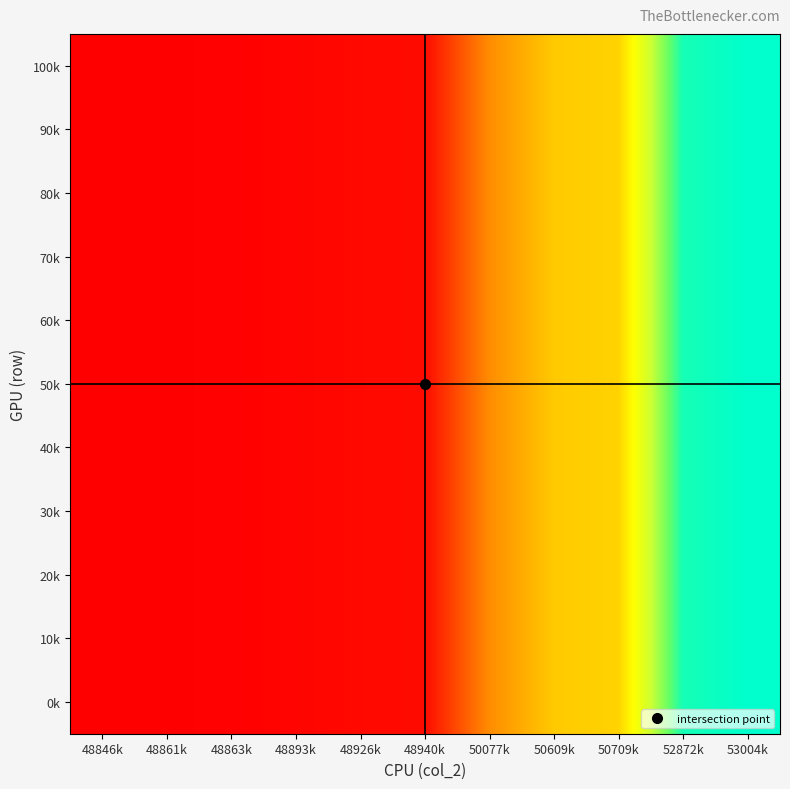

Reading left to right, transcribe all the data shown in this chart.

0k: 48846k=8478.7	48861k=8481.3	48863k=8481.8	48893k=8487.0	48926k=8492.7	48940k=8495.0	50077k=8692.4	50609k=8784.8	50709k=8802.2	52872k=9177.5	53004k=9200.5
10k: 48846k=8478.7	48861k=8481.3	48863k=8481.8	48893k=8487.0	48926k=8492.7	48940k=8495.0	50077k=8692.4	50609k=8784.8	50709k=8802.2	52872k=9177.5	53004k=9200.5
20k: 48846k=8478.7	48861k=8481.3	48863k=8481.8	48893k=8487.0	48926k=8492.7	48940k=8495.0	50077k=8692.4	50609k=8784.8	50709k=8802.2	52872k=9177.5	53004k=9200.5
30k: 48846k=8478.7	48861k=8481.3	48863k=8481.8	48893k=8487.0	48926k=8492.7	48940k=8495.0	50077k=8692.4	50609k=8784.8	50709k=8802.2	52872k=9177.5	53004k=9200.5
40k: 48846k=8478.7	48861k=8481.3	48863k=8481.8	48893k=8487.0	48926k=8492.7	48940k=8495.0	50077k=8692.4	50609k=8784.8	50709k=8802.2	52872k=9177.5	53004k=9200.5
50k: 48846k=8478.7	48861k=8481.3	48863k=8481.8	48893k=8487.0	48926k=8492.7	48940k=8495.0	50077k=8692.4	50609k=8784.8	50709k=8802.2	52872k=9177.5	53004k=9200.5
60k: 48846k=8478.7	48861k=8481.3	48863k=8481.8	48893k=8487.0	48926k=8492.7	48940k=8495.0	50077k=8692.4	50609k=8784.8	50709k=8802.2	52872k=9177.5	53004k=9200.5
70k: 48846k=8478.7	48861k=8481.3	48863k=8481.8	48893k=8487.0	48926k=8492.7	48940k=8495.0	50077k=8692.4	50609k=8784.8	50709k=8802.2	52872k=9177.5	53004k=9200.5
80k: 48846k=8478.7	48861k=8481.3	48863k=8481.8	48893k=8487.0	48926k=8492.7	48940k=8495.0	50077k=8692.4	50609k=8784.8	50709k=8802.2	52872k=9177.5	53004k=9200.5
90k: 48846k=8478.7	48861k=8481.3	48863k=8481.8	48893k=8487.0	48926k=8492.7	48940k=8495.0	50077k=8692.4	50609k=8784.8	50709k=8802.2	52872k=9177.5	53004k=9200.5
100k: 48846k=8478.7	48861k=8481.3	48863k=8481.8	48893k=8487.0	48926k=8492.7	48940k=8495.0	50077k=8692.4	50609k=8784.8	50709k=8802.2	52872k=9177.5	53004k=9200.5